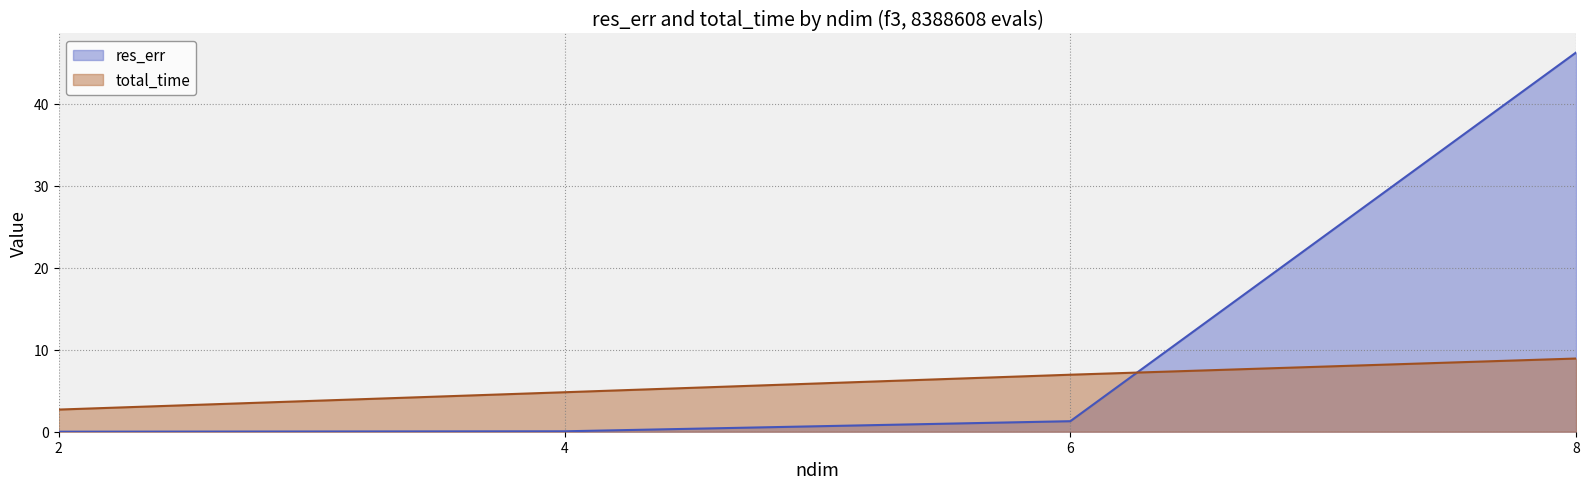

What are all the series names shown in the legend?

res_err, total_time